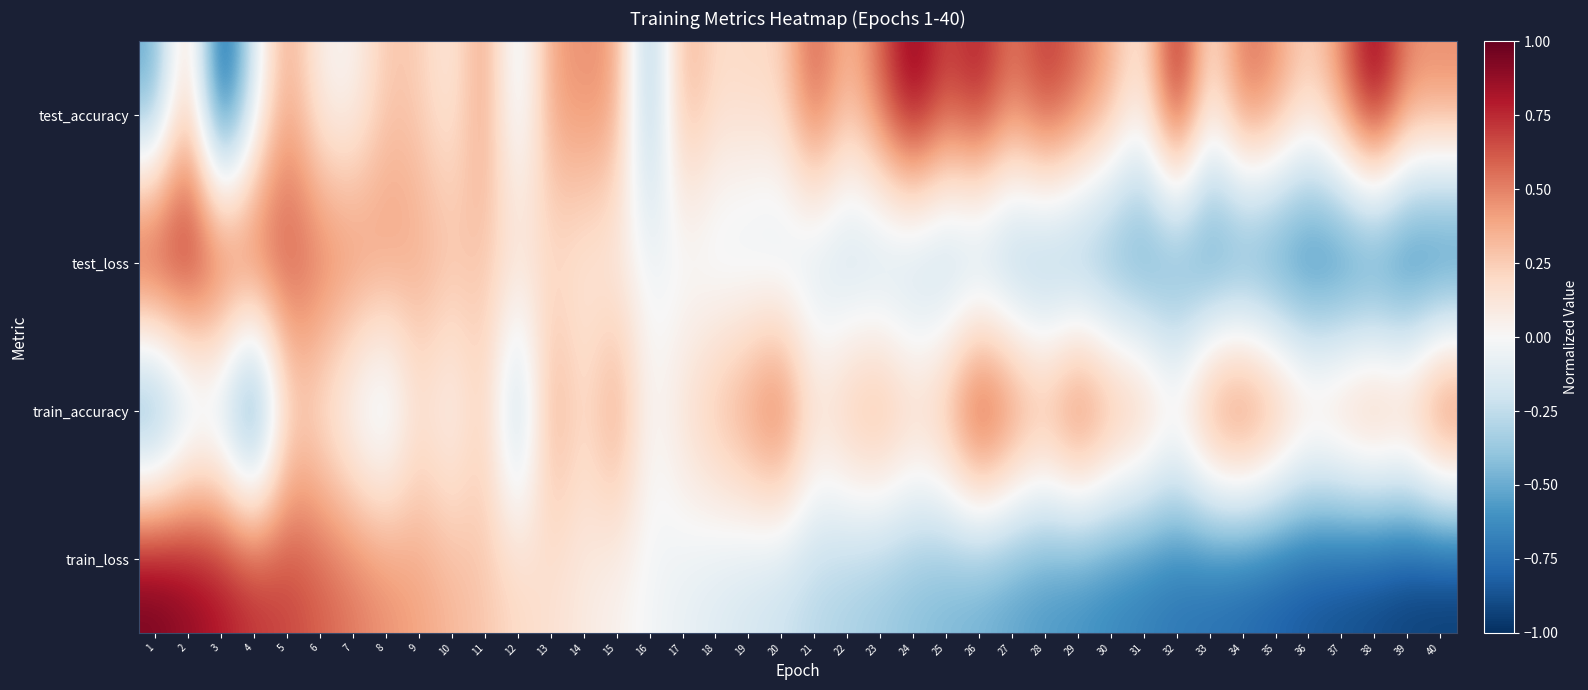

Rank the series at 33 from highest to lowest value.

train_accuracy, test_accuracy, train_loss, test_loss